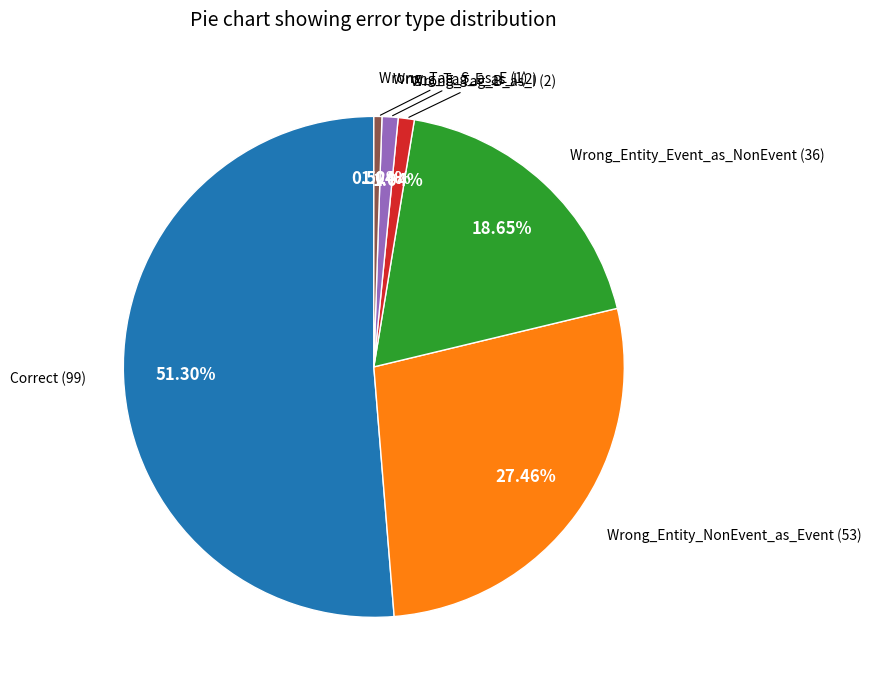

How many segments does this pie chart have?

6